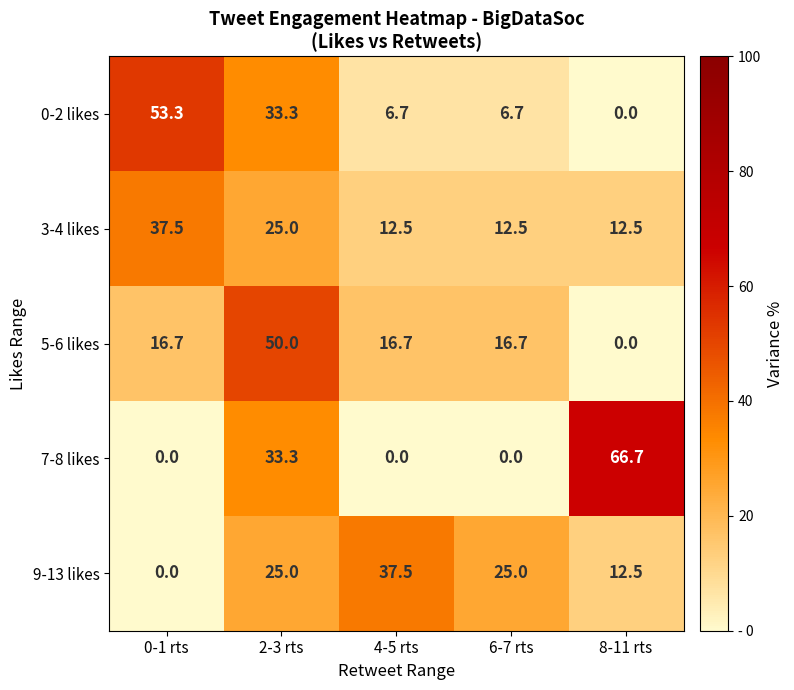

How many distinct data groups are displayed?

5